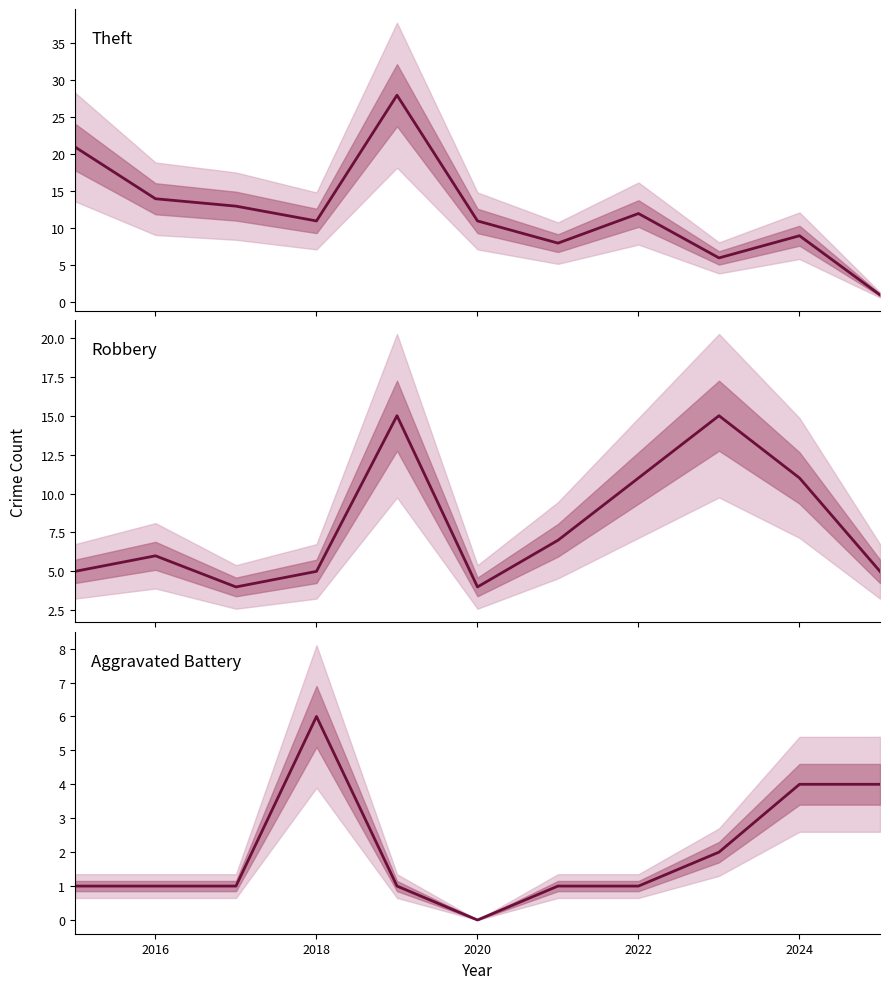

Reading left to right, what are all the values shown in this chart?

Theft: 21	14	13	11	28	11	8	12	6	9	1
Robbery: 5	6	4	5	15	4	7	11	15	11	5
Aggravated Battery: 1	1	1	6	1	0	1	1	2	4	4